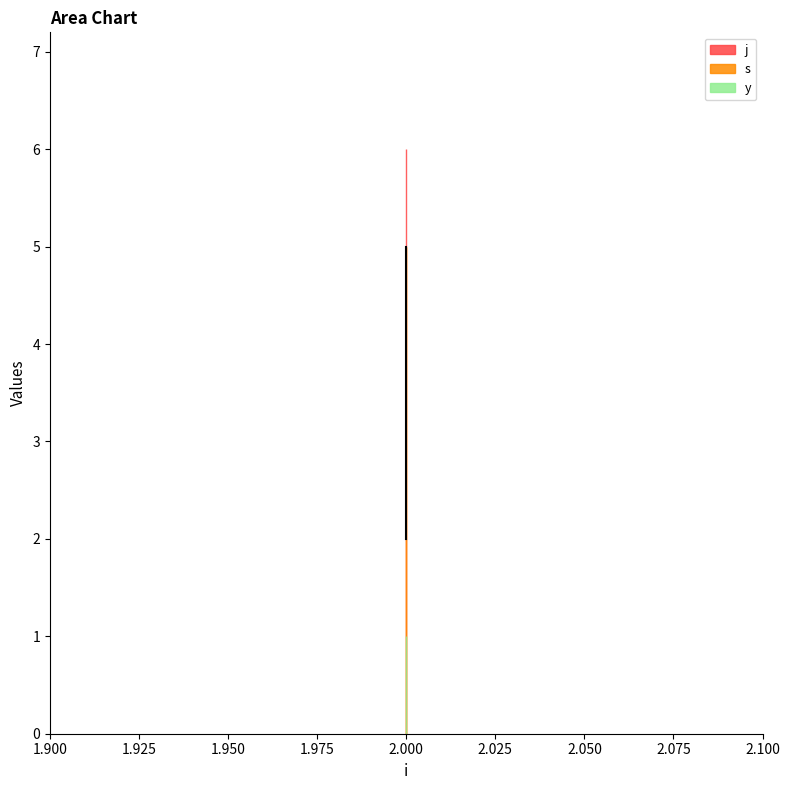

Reading left to right, what are all the values shown in this chart?

s: 2	4	5
j: 6	6	6
y: 1	1	1